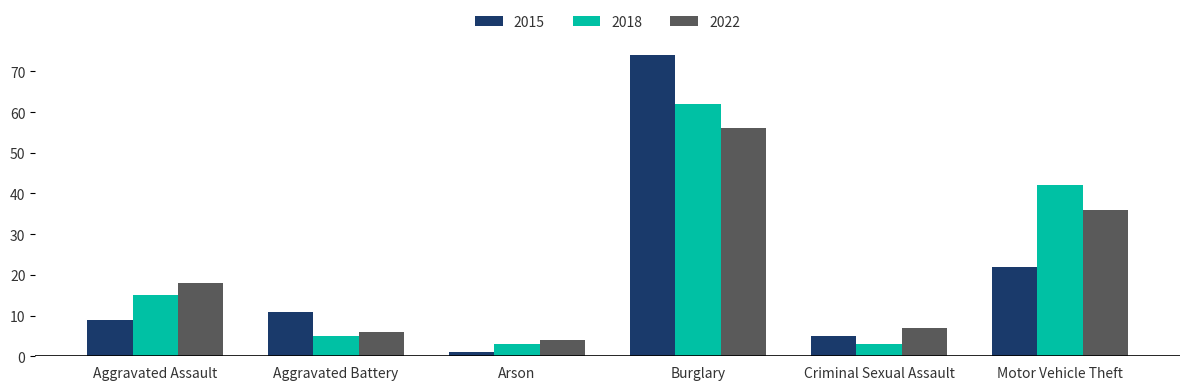

What is the sum of the 2022 values at Motor Vehicle Theft and Arson?

40